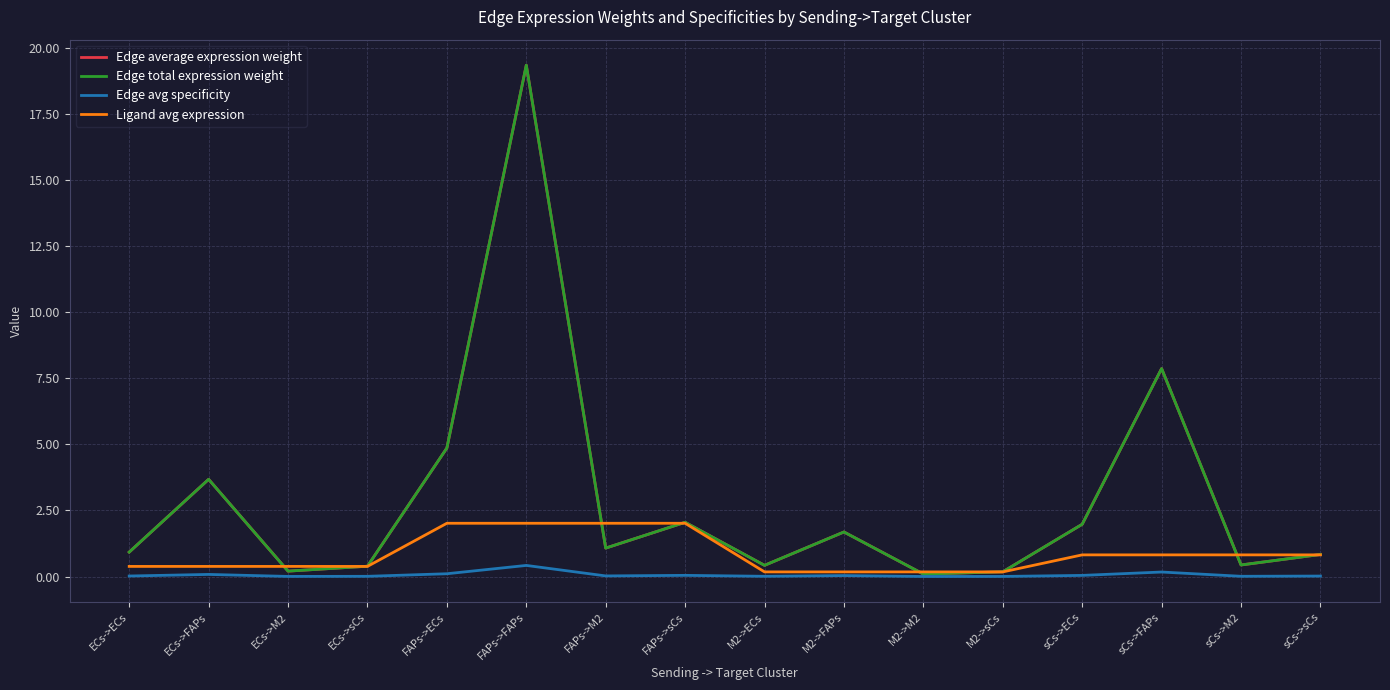

What is the label of the 8th point from the right?

M2->ECs